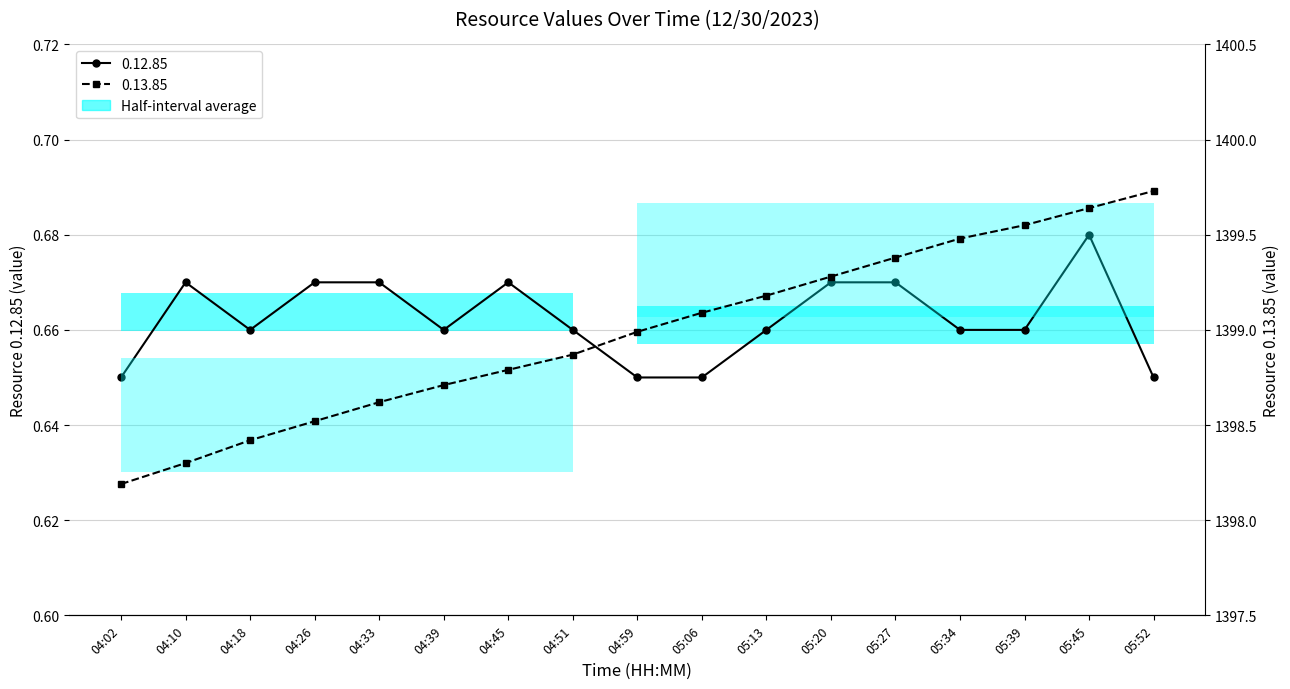

What is the minimum value for 0.12.85?

0.7